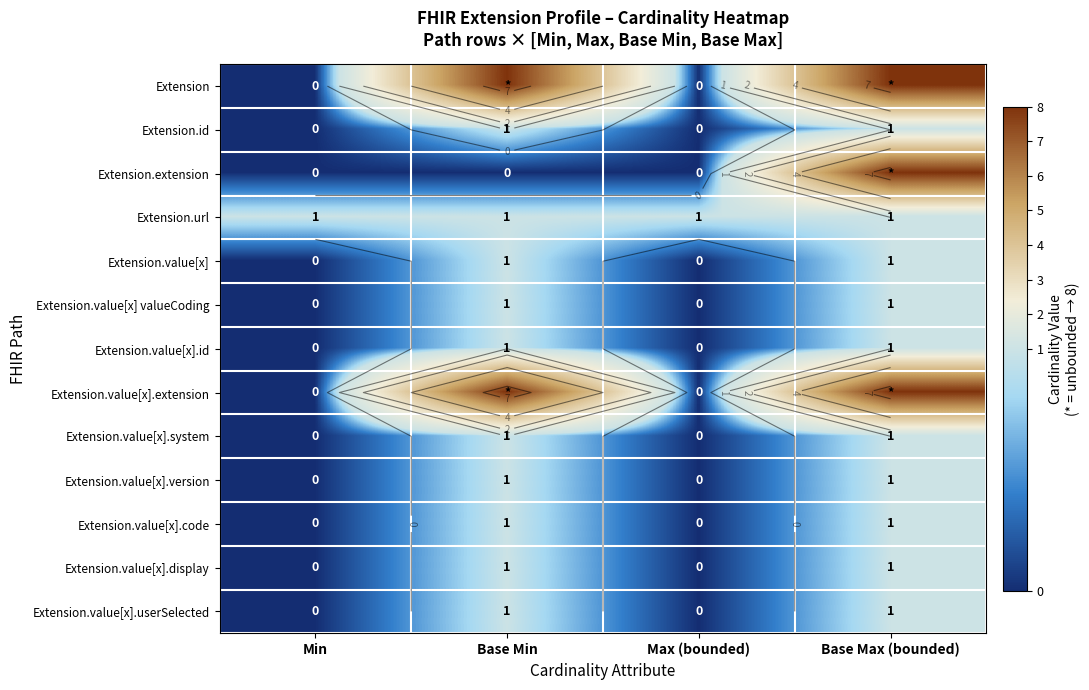

True or false: Extension has a value of 8 at Base Min.

True